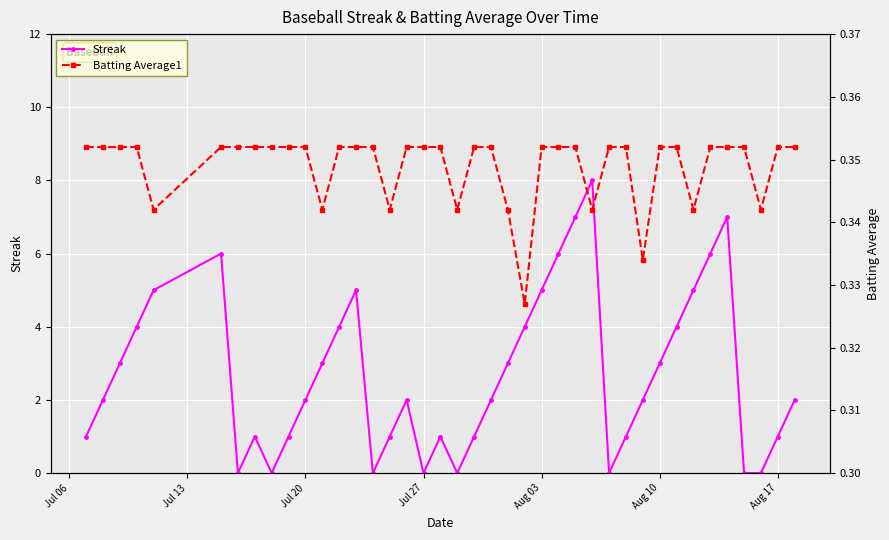

Reading left to right, what are all the values shown in this chart?

Streak: 1.0	2.0	3.0	4.0	5.0	6.0	0.0	1.0	0.0	1.0	2.0	3.0	4.0	5.0	0.0	1.0	2.0	0.0	1.0	0.0	1.0	2.0	3.0	4.0	5.0	6.0	7.0	8.0	0.0	1.0	2.0	3.0	4.0	5.0	6.0	7.0	0.0	0.0	1.0	2.0
Batting Average1: 0.4	0.4	0.4	0.4	0.3	0.4	0.4	0.4	0.4	0.4	0.4	0.3	0.4	0.4	0.4	0.3	0.4	0.4	0.4	0.3	0.4	0.4	0.3	0.3	0.4	0.4	0.4	0.3	0.4	0.4	0.3	0.4	0.4	0.3	0.4	0.4	0.4	0.3	0.4	0.4